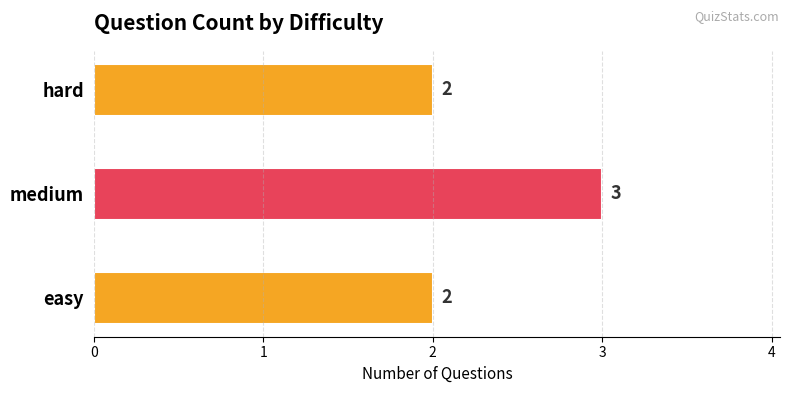

Reading bottom to top, list all the values displayed in this chart.

easy=2	medium=3	hard=2